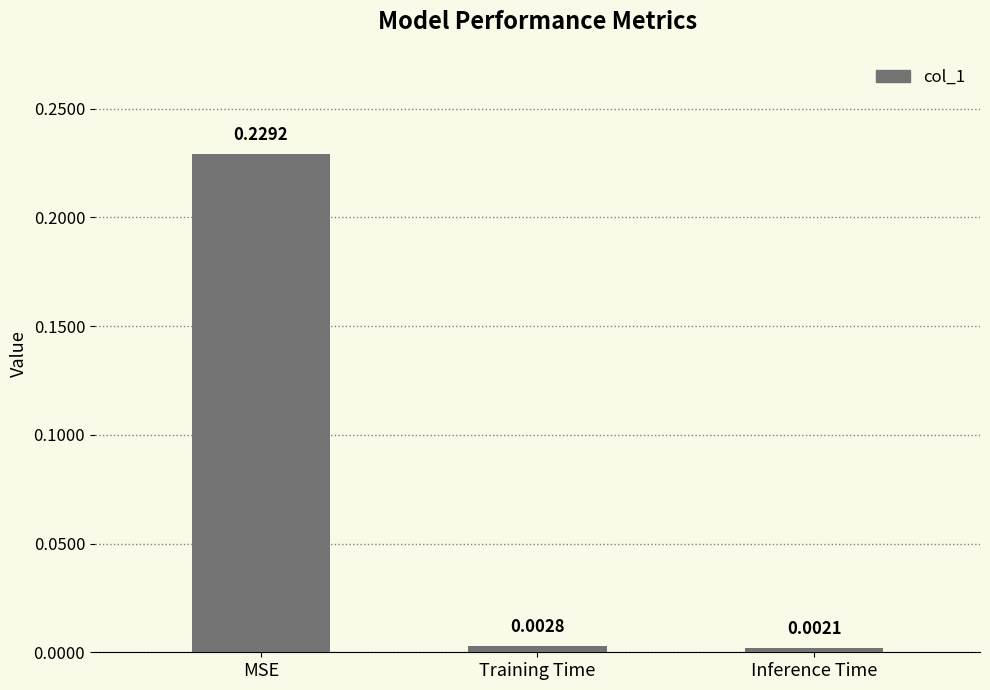

List the labels in order of value, smallest first.

Inference Time, Training Time, MSE